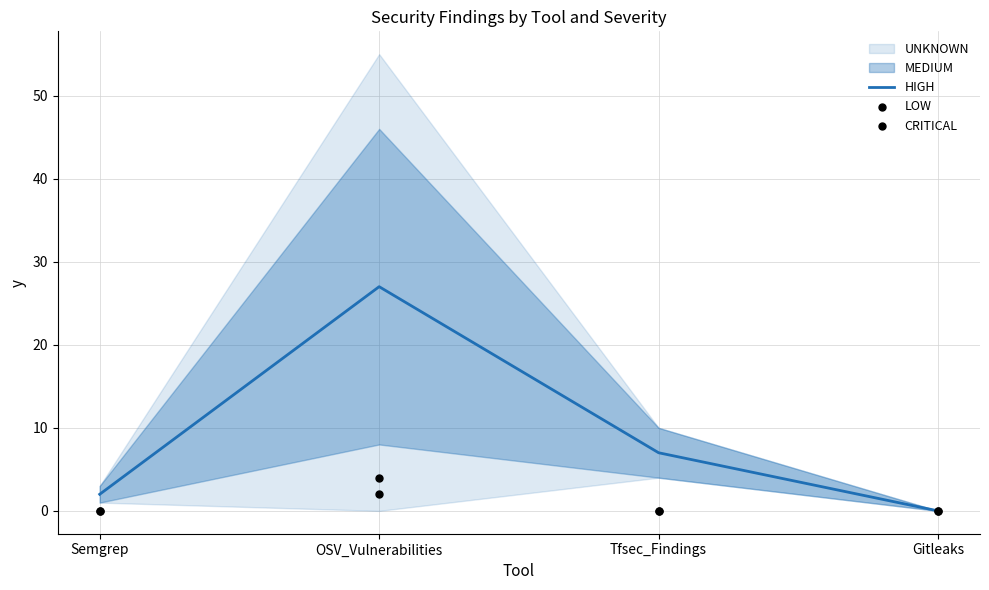

What is the total value across all series at Semgrep?

2